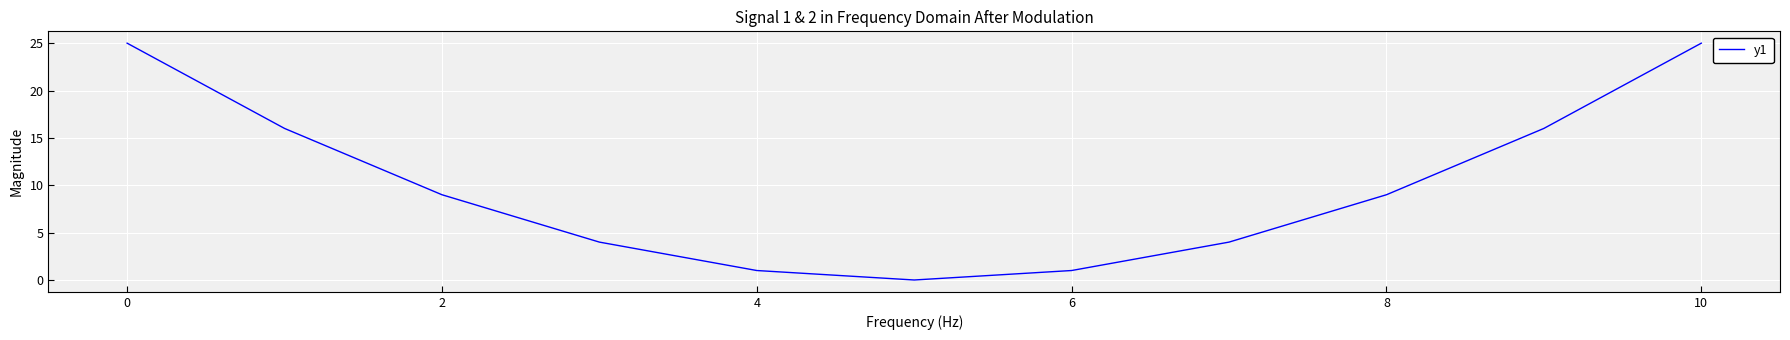

What is the greatest value displayed?

25